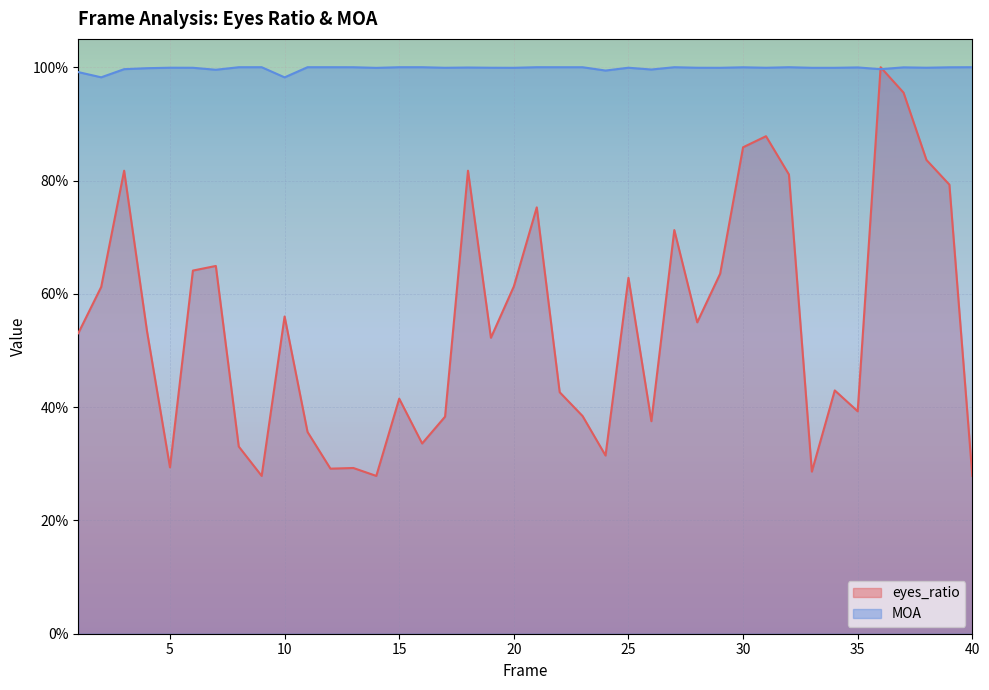

At how many categories does at least one series exceed 0?

40